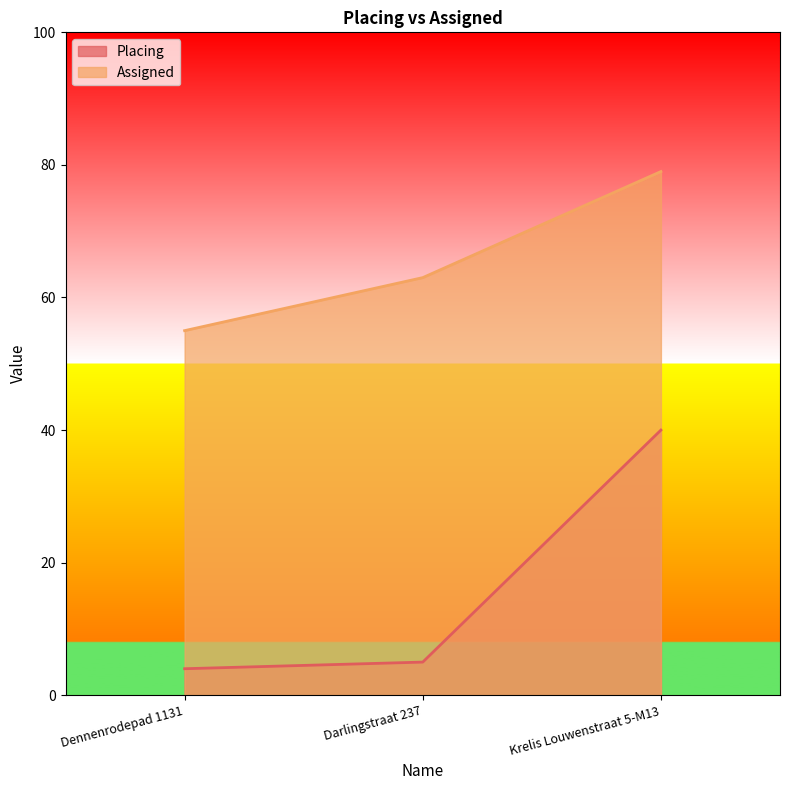

Reading left to right, what are all the values shown in this chart?

Placing: Dennenrodepad 1131=4	Darlingstraat 237=5	Krelis Louwenstraat 5-M13=40
Assigned: Dennenrodepad 1131=55	Darlingstraat 237=63	Krelis Louwenstraat 5-M13=79